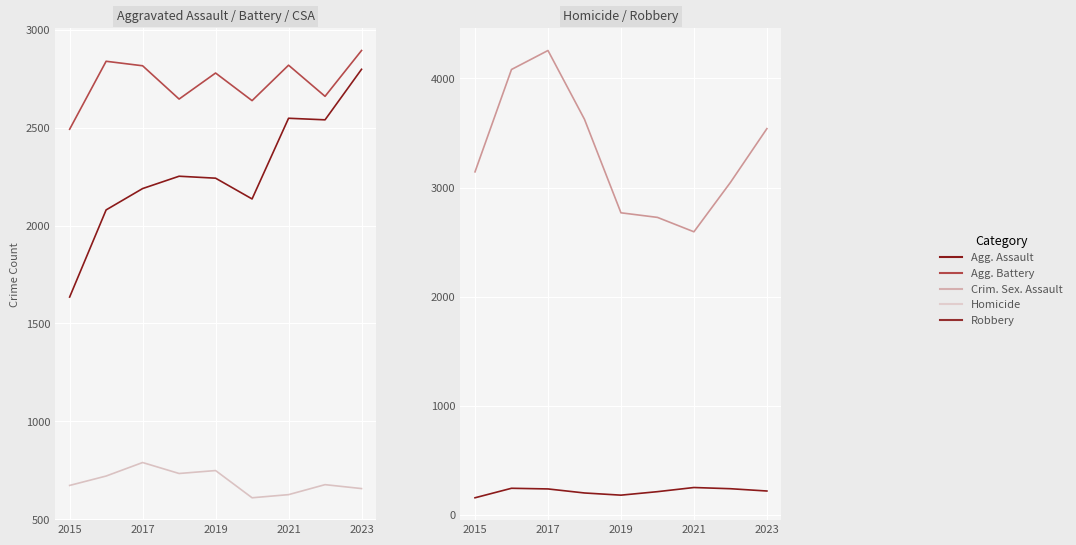

Reading right to left, extract all data points from this chart.

Aggravated Assault: 2798	2540	2548	2136	2242	2252	2189	2080	1635
Aggravated Battery: 2894	2660	2819	2638	2779	2646	2816	2839	2492
Criminal Sexual Assault: 657	677	626	610	749	734	790	721	673
Homicide: 220	241	252	214	182	202	239	245	158
Robbery: 3540	3047	2595	2727	2769	3626	4256	4082	3144